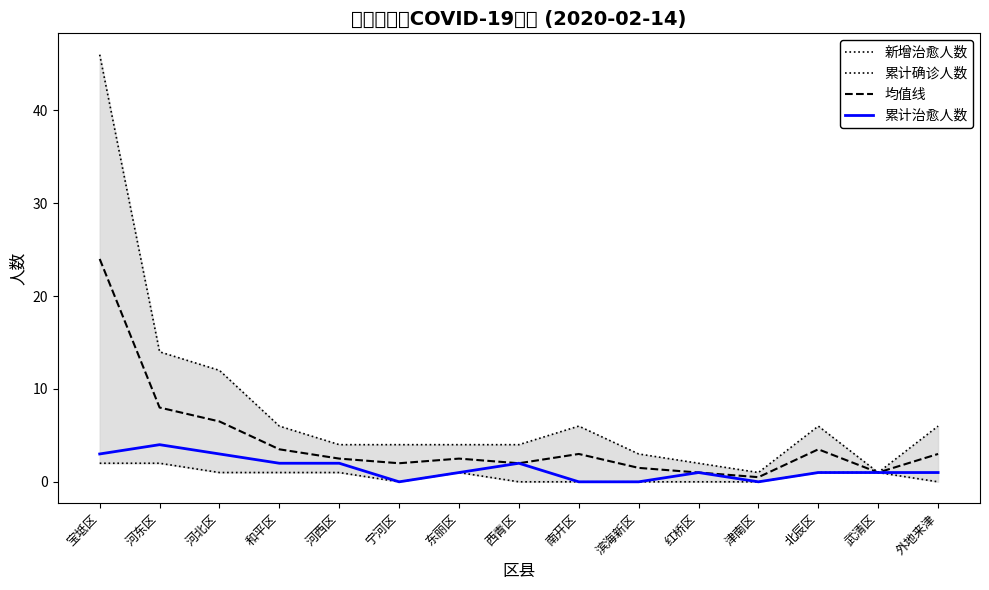

Which series has the largest total across all categories?

累计确诊人数